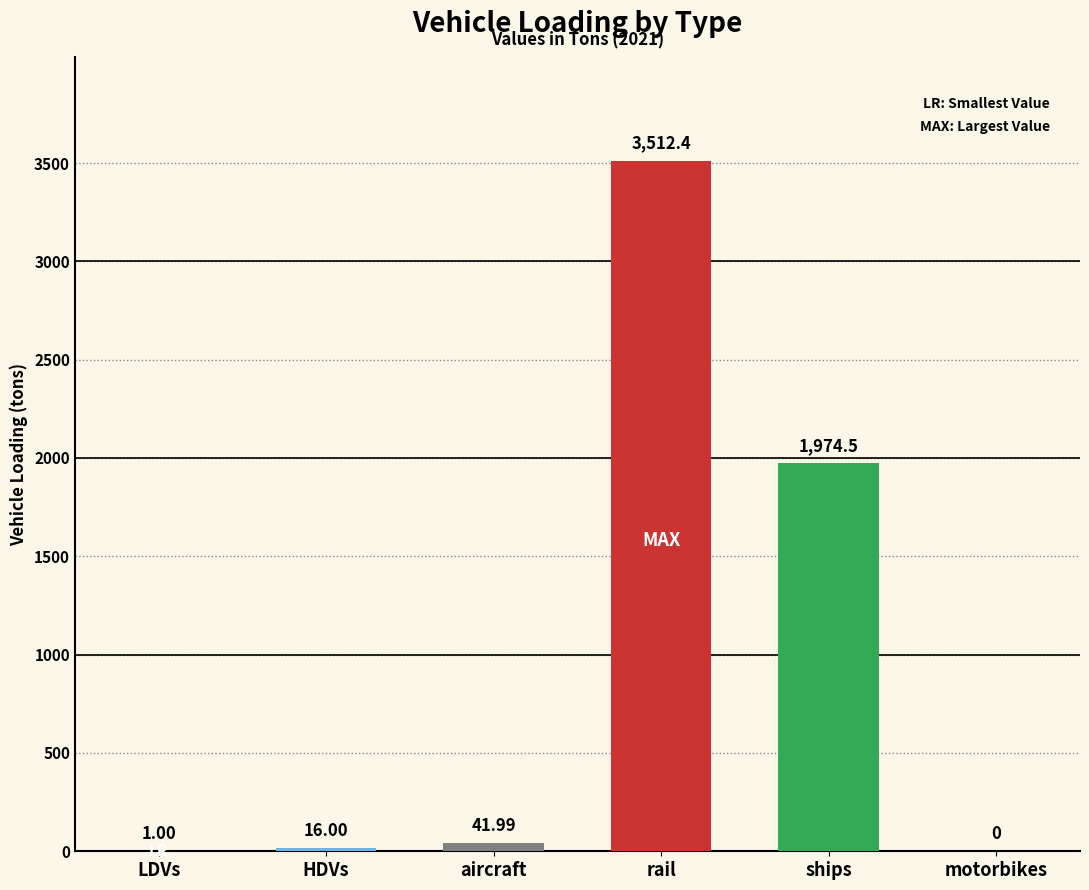

What is the ratio of the value at HDVs to the value at aircraft?

0.4